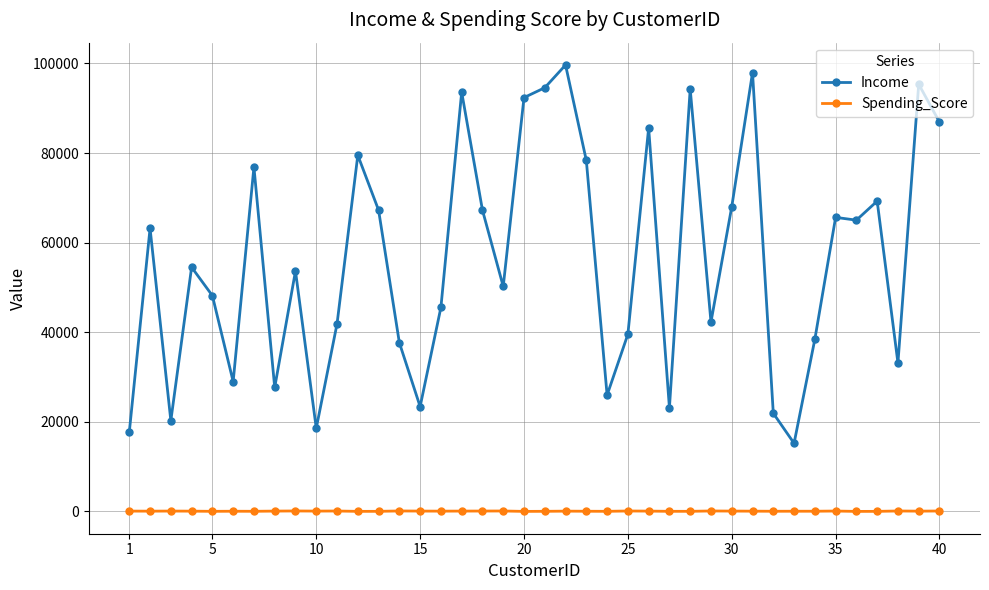

True or false: Income has more than 2 points higher than both neighbors.

True